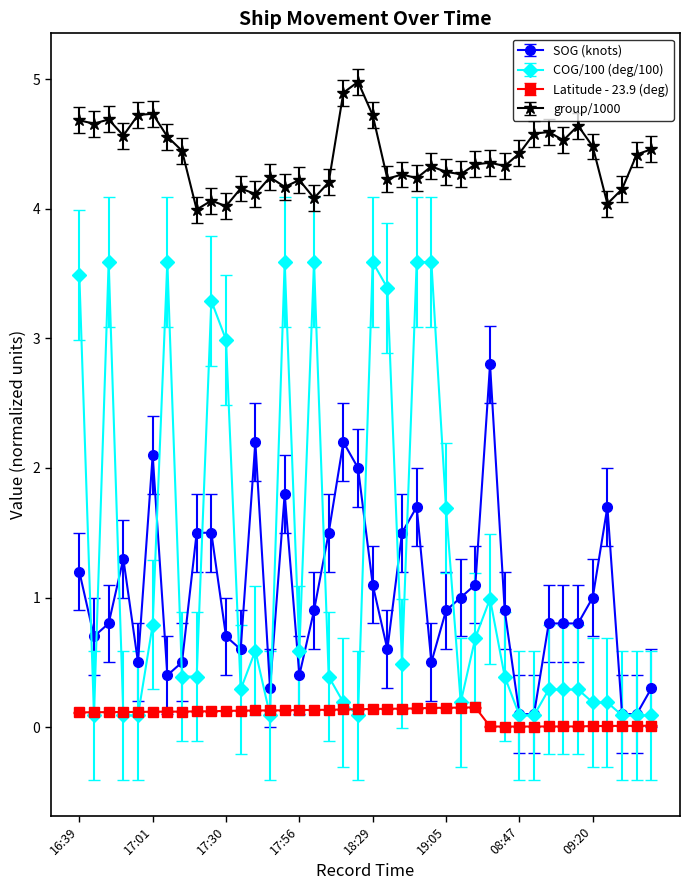

What is the greatest value displayed?

5.0